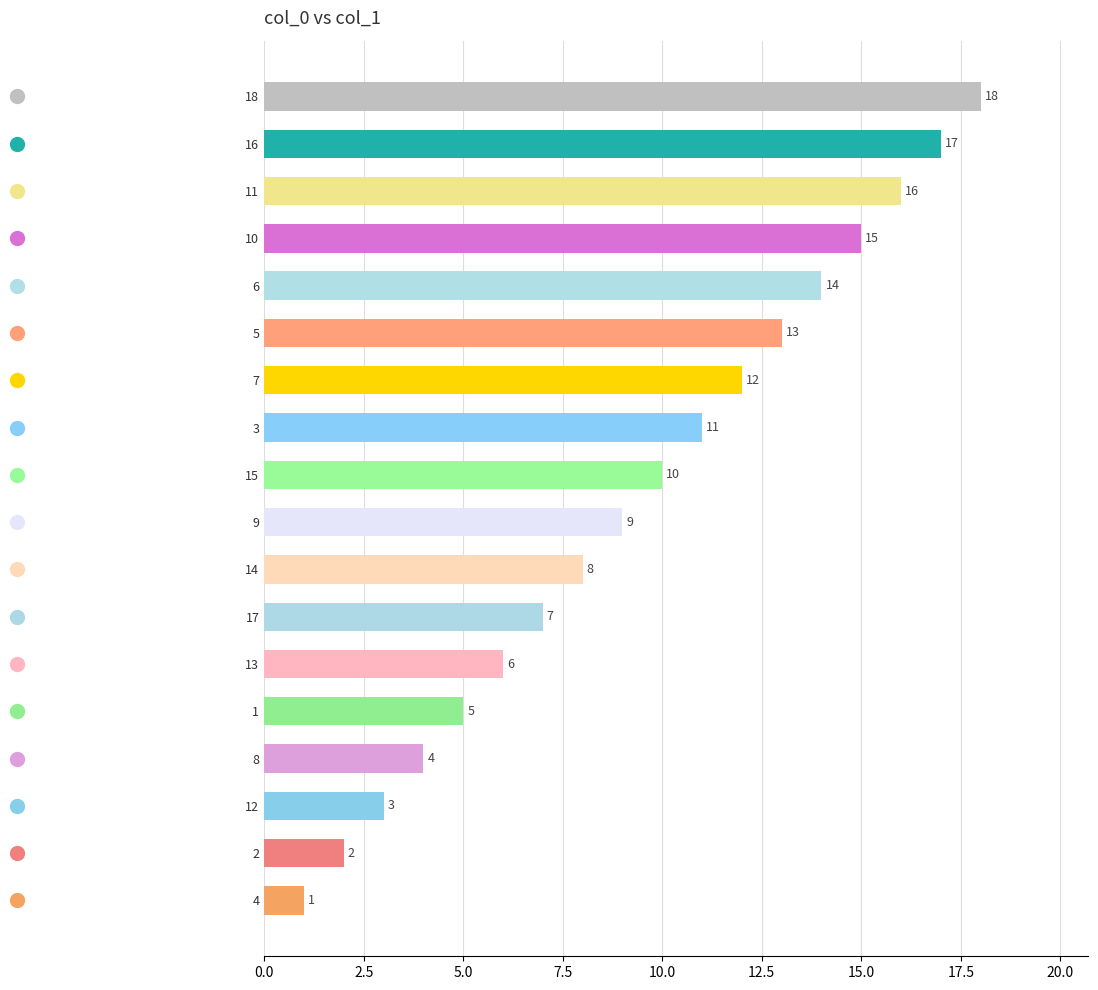

How many bars are there in total?

18